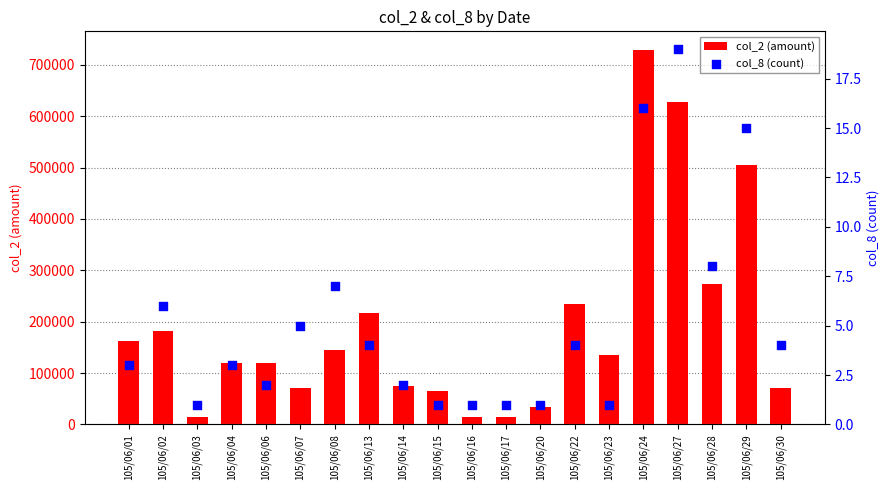

Which series reaches the maximum Y coordinate?

col_2 (amount)